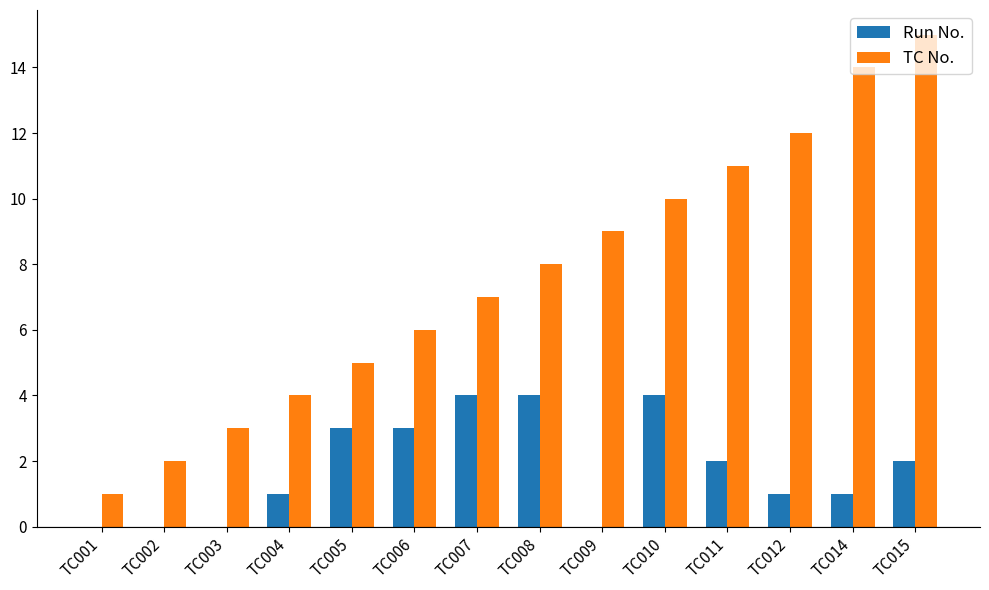

At which label is TC No. closest to 8?

TC008